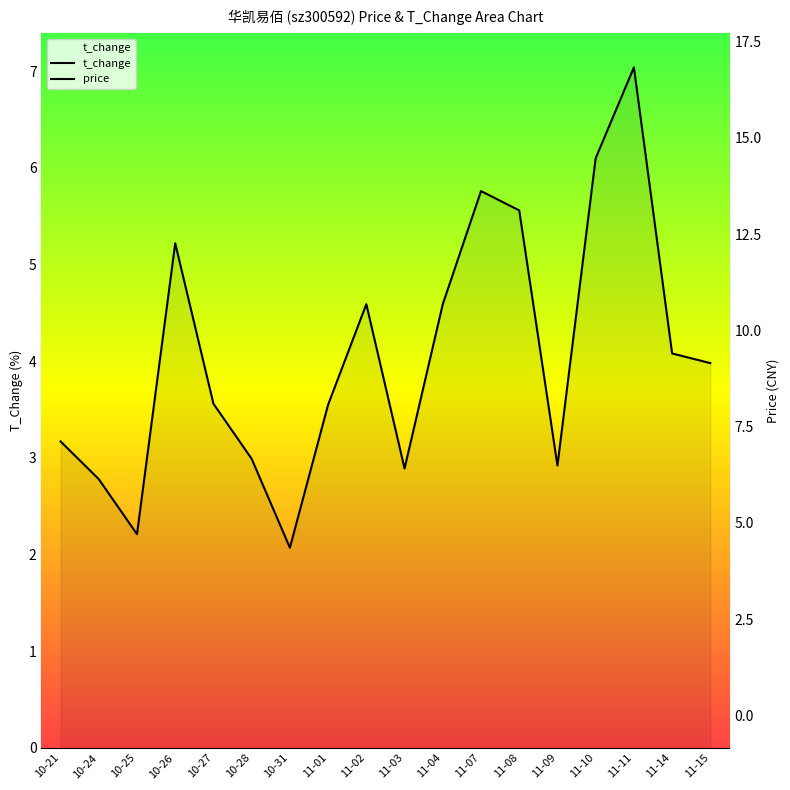

Count the number of categories in the chart.

18